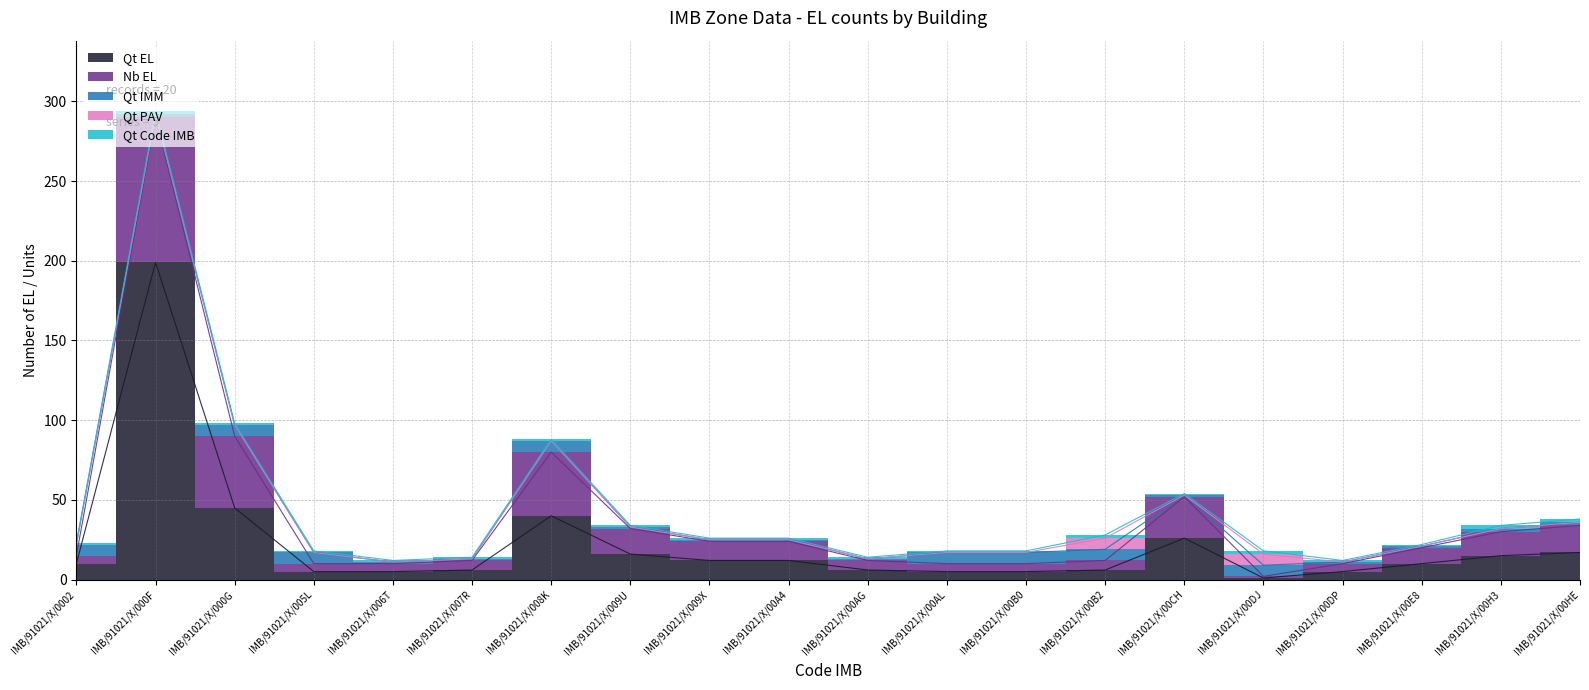

What is the sum of the Qt Code IMB values at IMB/91021/X/000G and IMB/91021/X/009X?

2